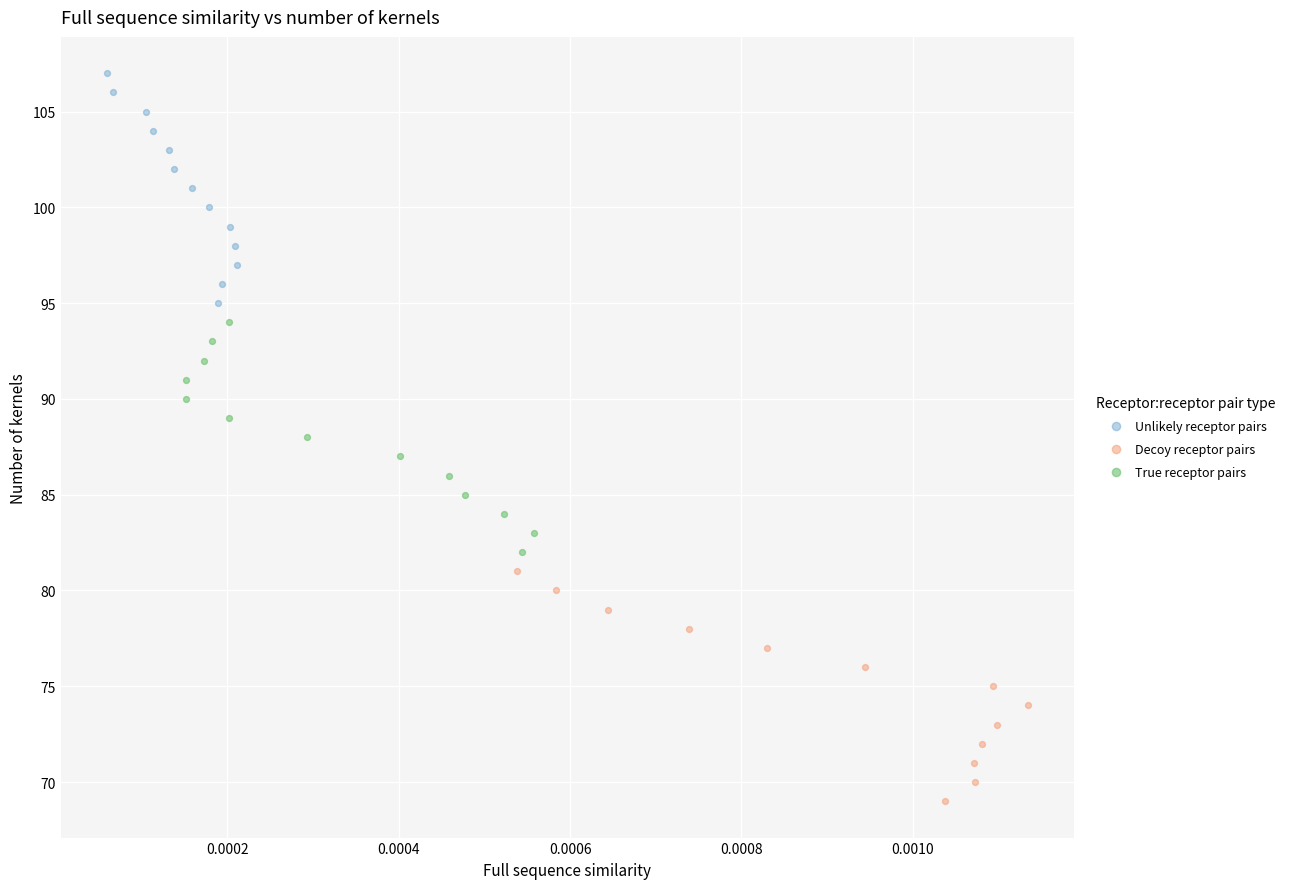

Which series reaches the maximum Y coordinate?

Unlikely receptor pairs